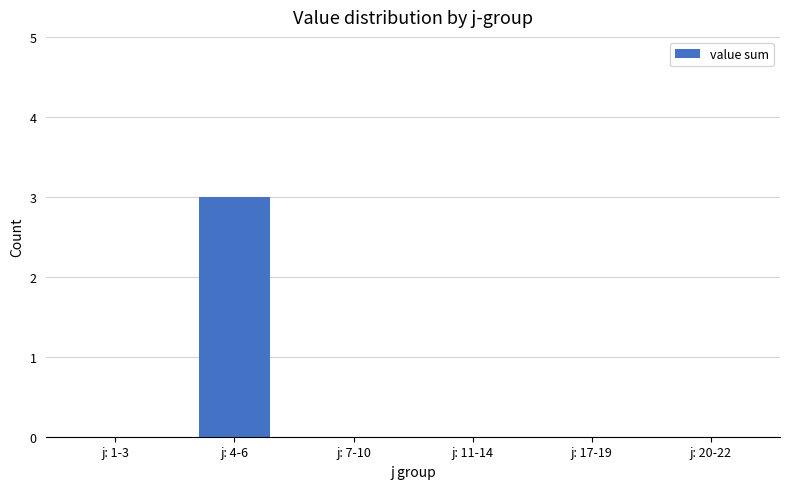

Between j: 4-6 and j: 11-14, which is larger?

j: 4-6